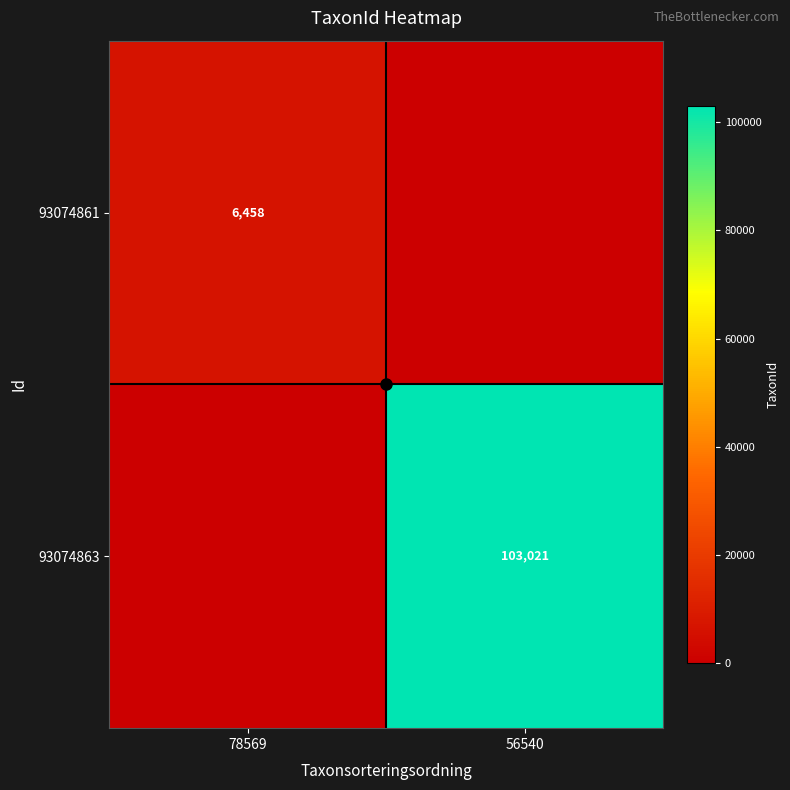

What is the difference between the highest and lowest values at 56540?

103021